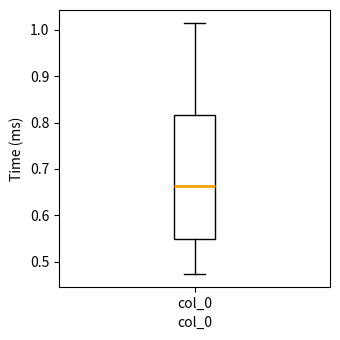

Read this box plot against the y-axis: the position of the median line, the range covered by the box, and the ends of both whiskers. The values are not printed on the chart, so give them approximately, as read against the axis.

median 0.66, box 0.55 to 0.82, whiskers 0.47 to 1.02